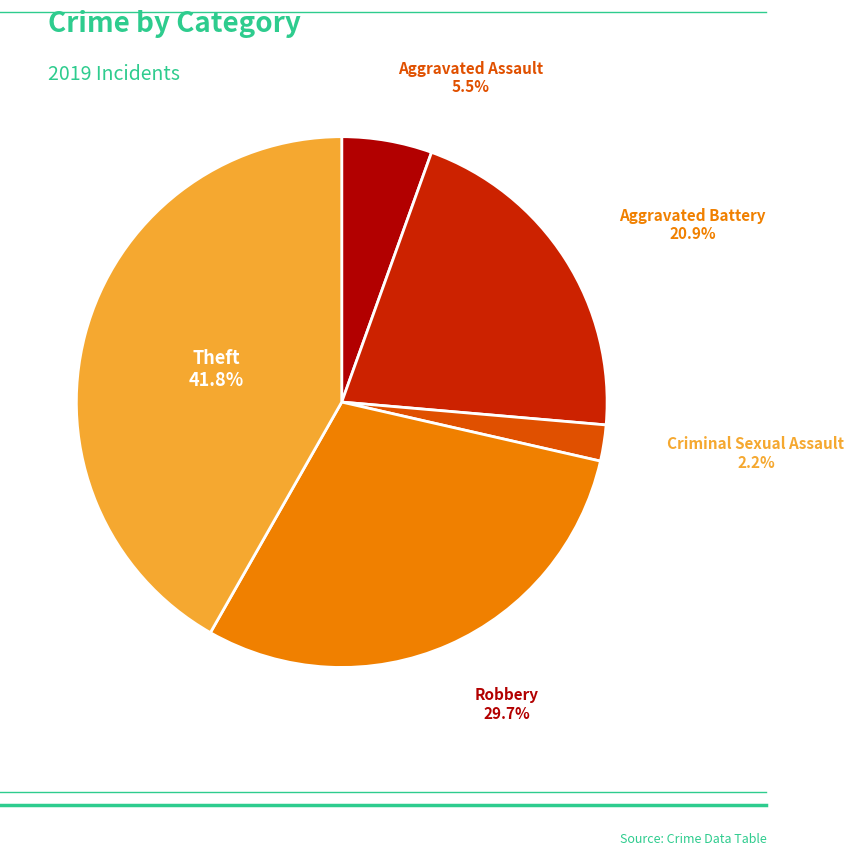

Is there any slice that represents more than half of the pie?

No